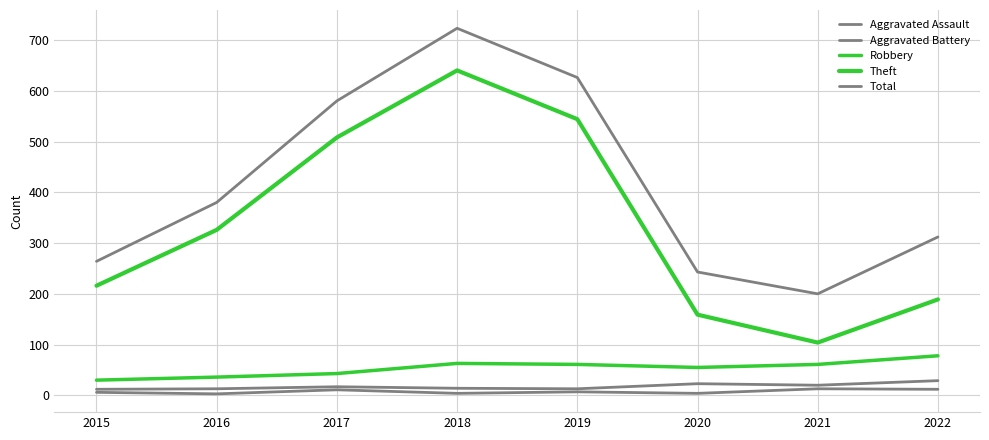

At which label does Aggravated Battery reach its minimum?

2015